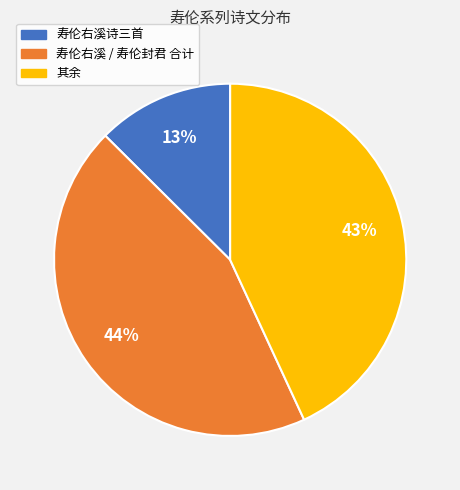

Does 寿伦右溪 / 寿伦封君 合计 represent more than half of the total?

No